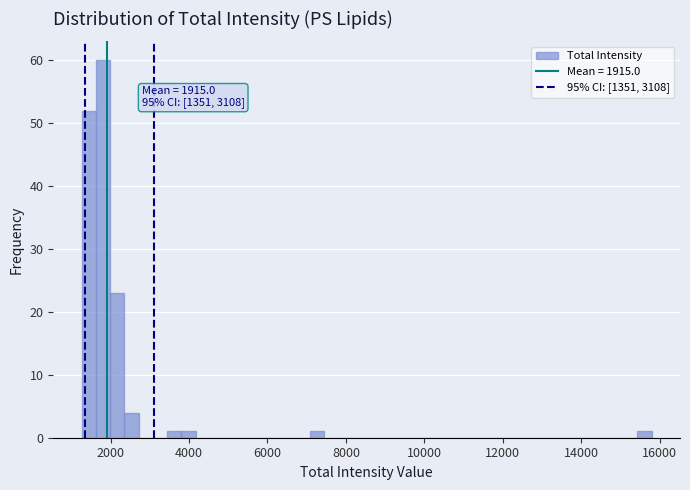

Around what value on the x-axis is the tallest bar? Give the approximate position of its centre, as read against the axis.

1800